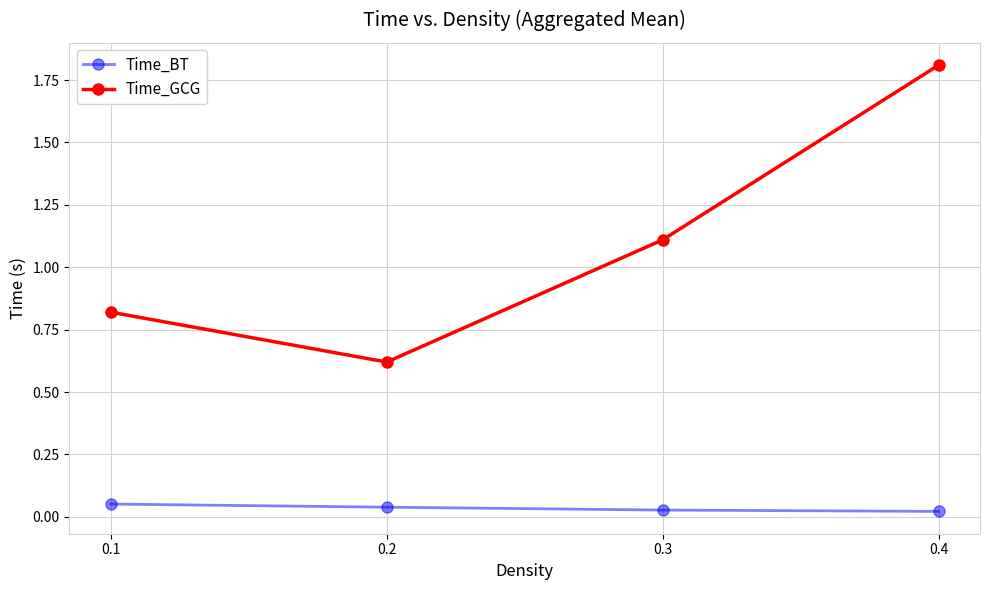

Is it true that Time_GCG equals 0.4 at 0.1?

False